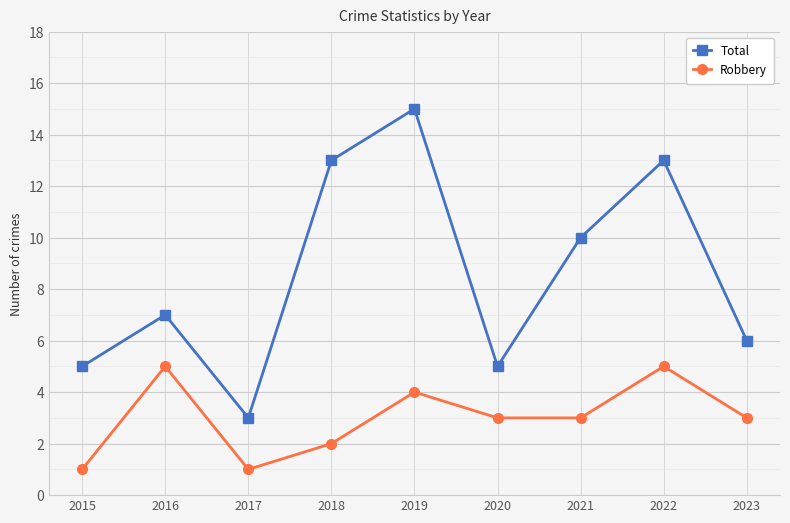

At 2023, list the series in order from smallest to largest.

Robbery, Total